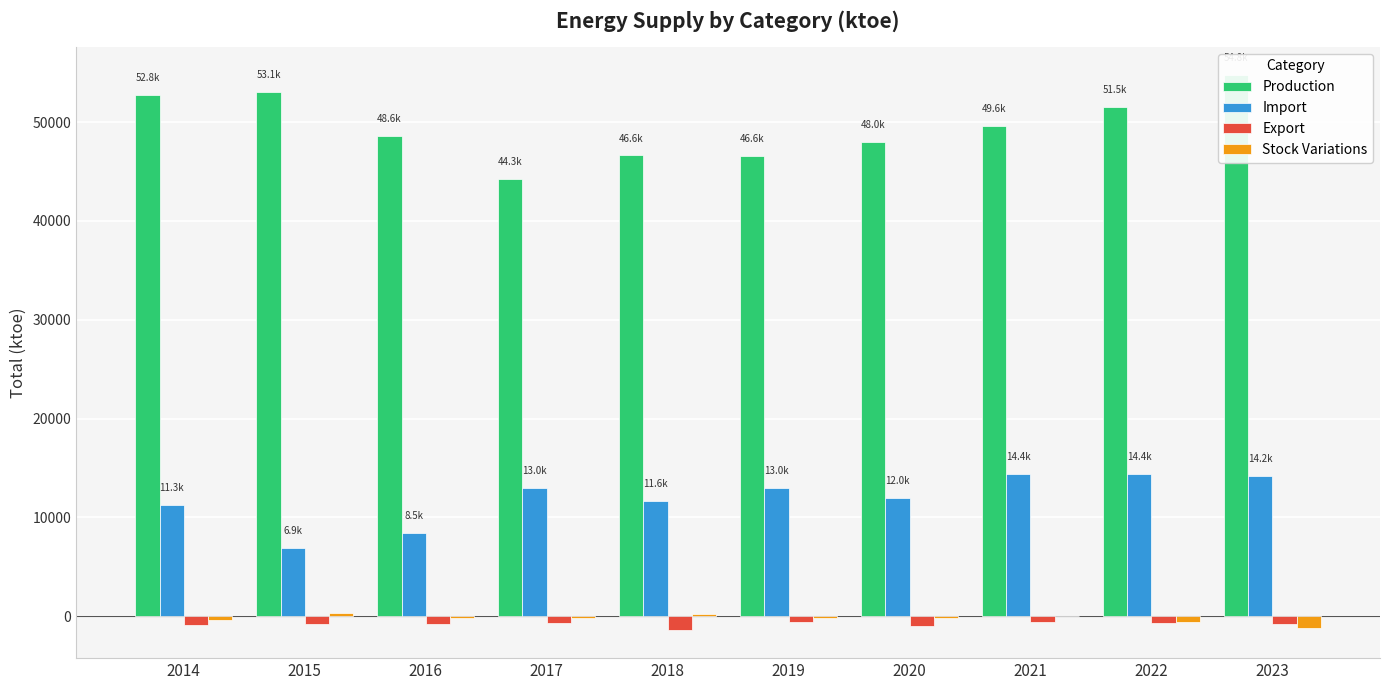

At how many categories does at least one series exceed 1231?

10